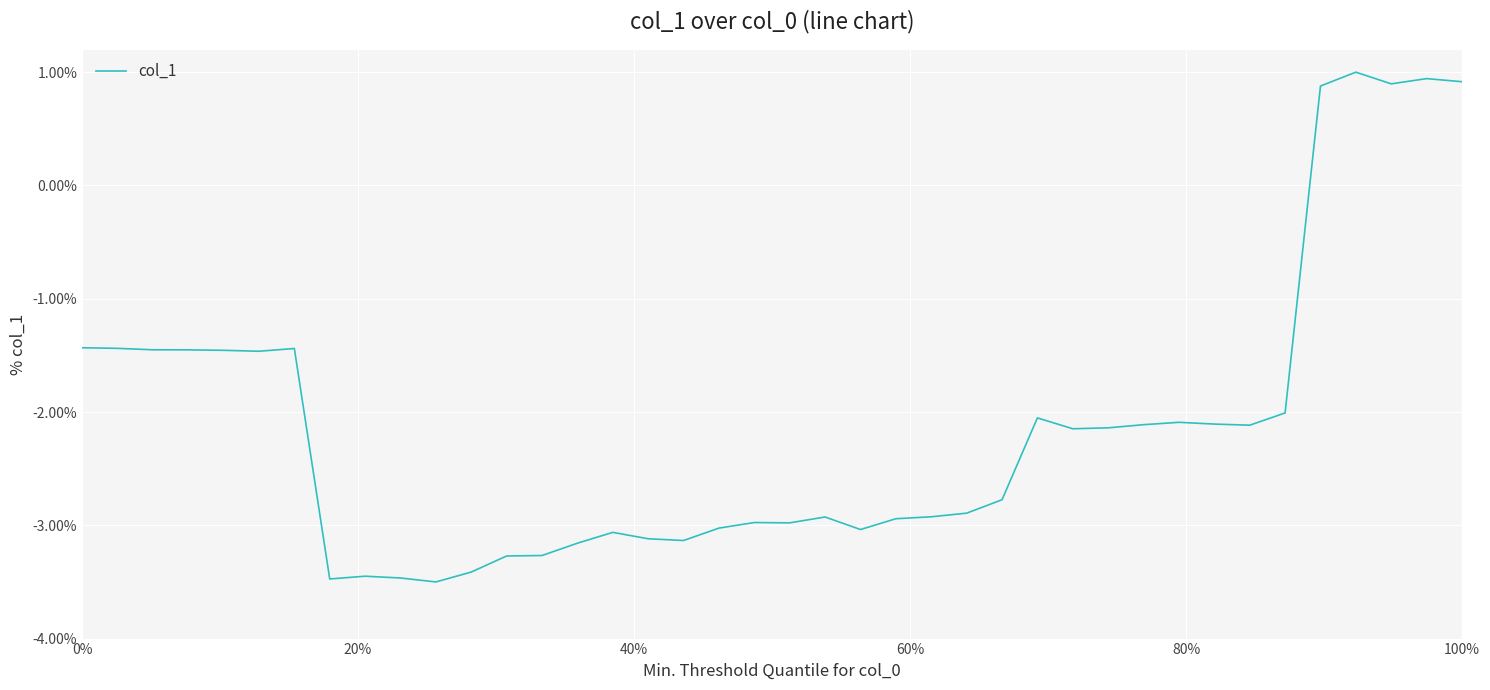

What is the greatest value displayed?

1.0